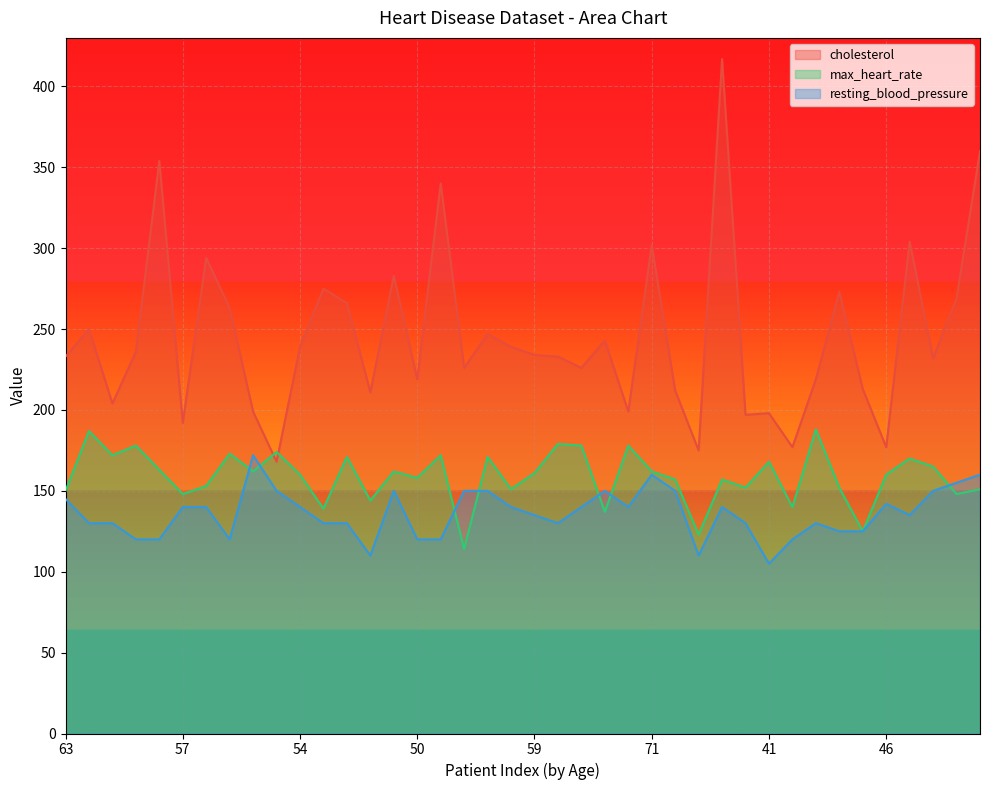

How many lines are shown in the chart?

3